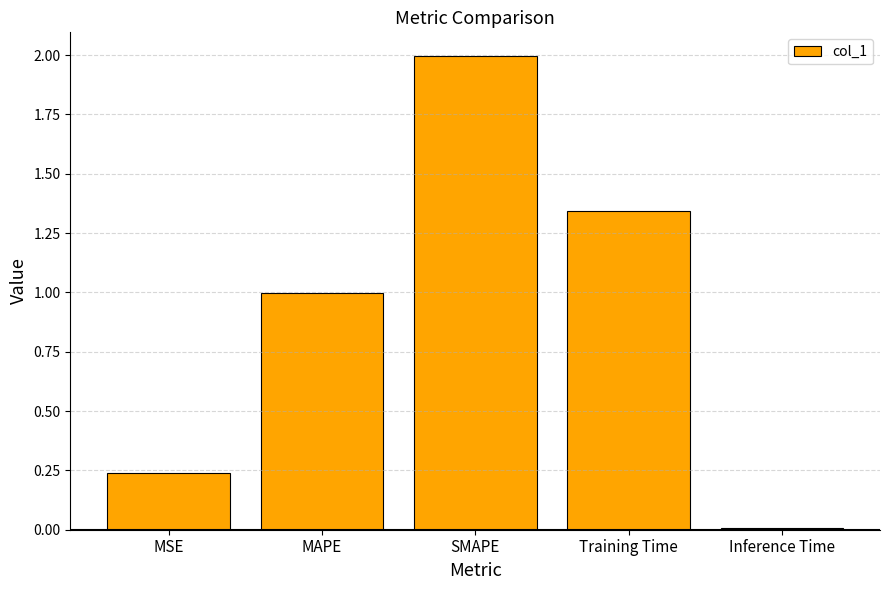

What is the label of the 3rd bar from the right?

SMAPE